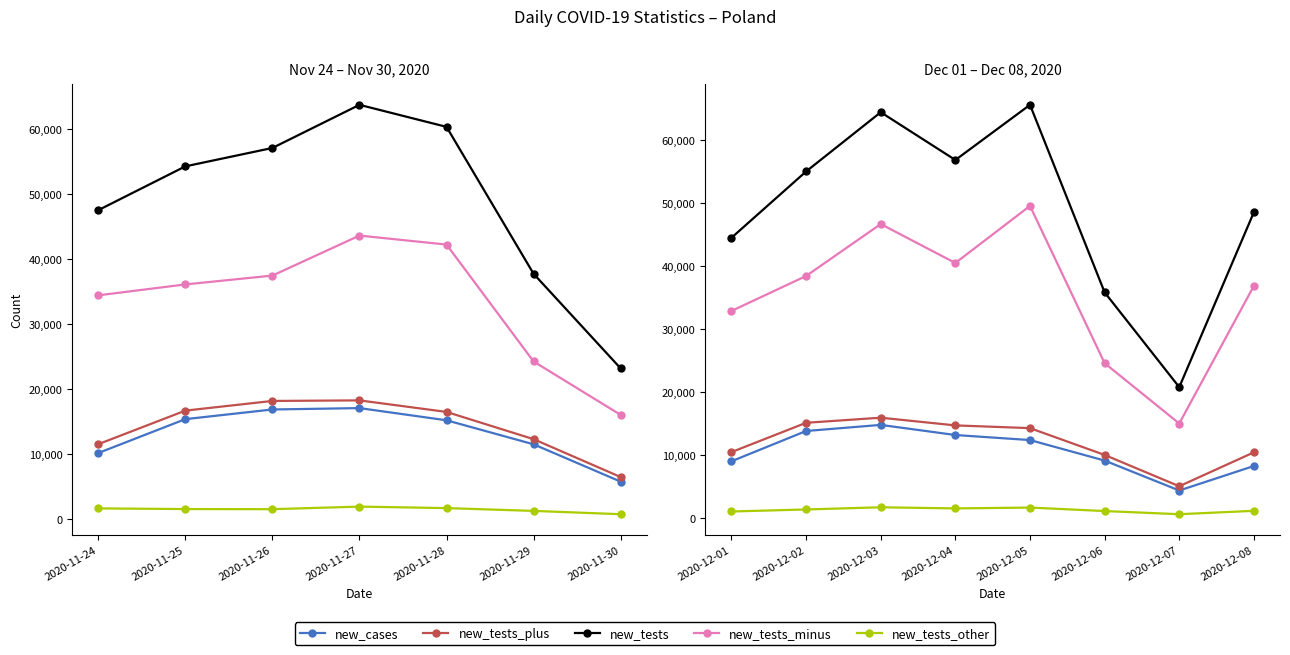

The new_tests_other series shows 1228 at 2020-11-29. True or false?

True